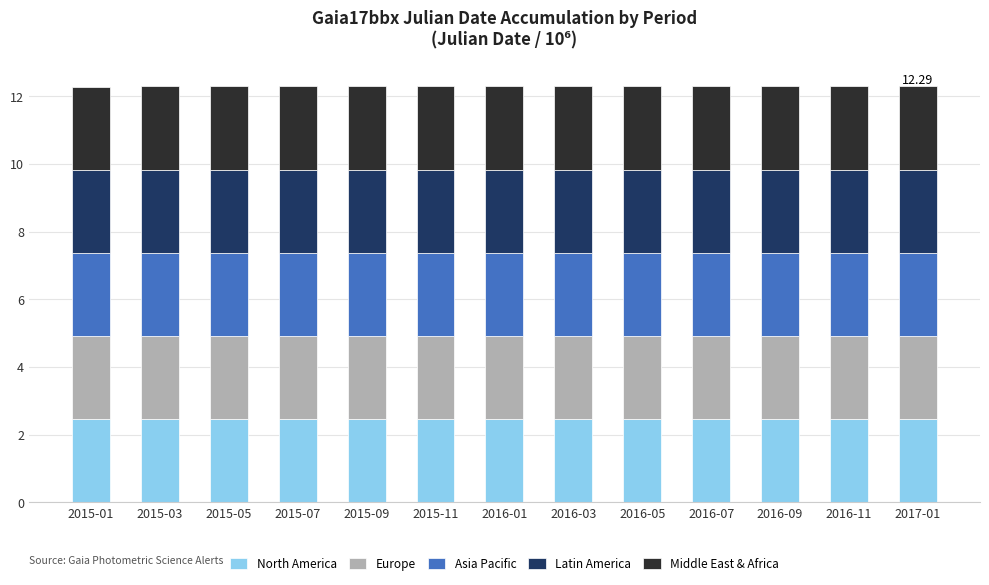

What is the sum of all North America values?

31.9